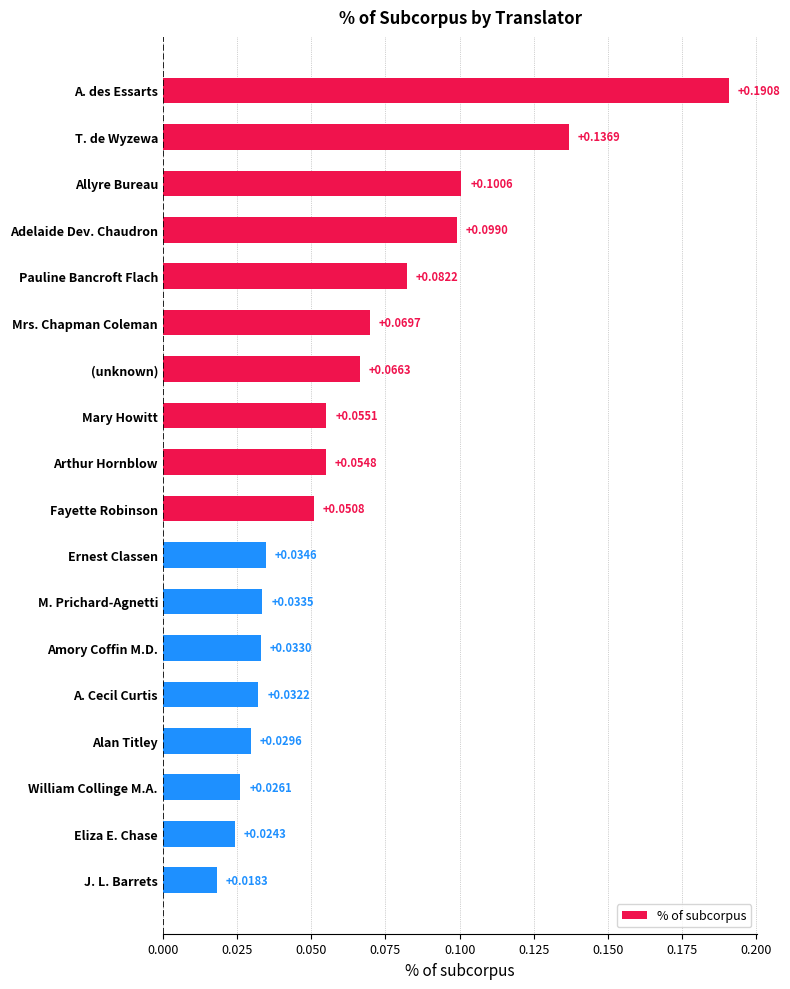

At which category does the chart reach its peak across all series?

A. des Essarts